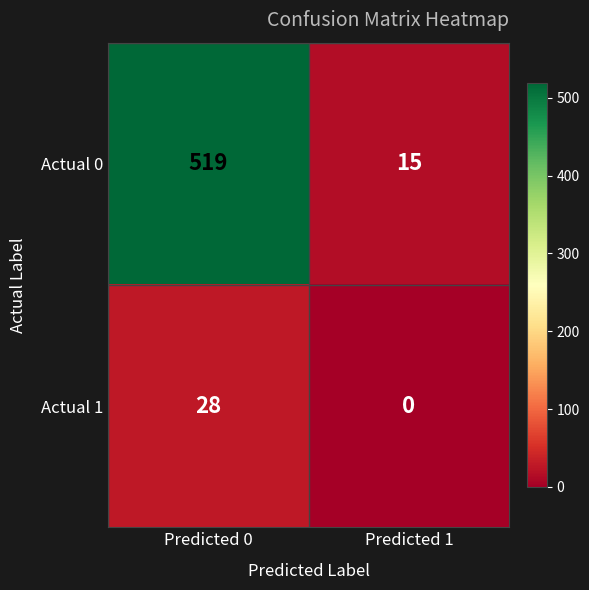

What is the difference between the highest and lowest values at Predicted 1?

15